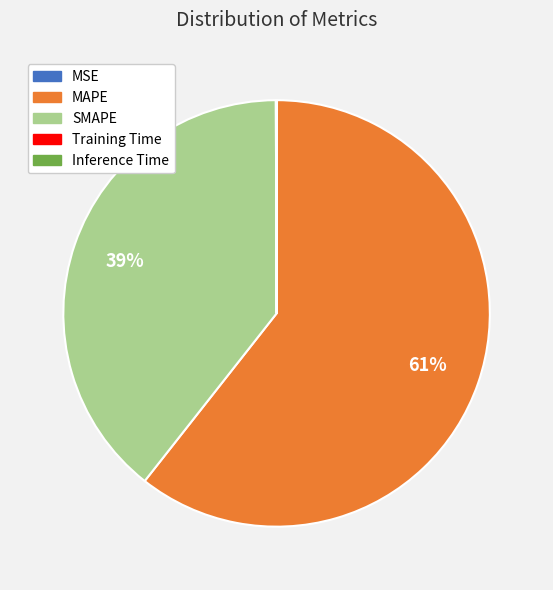

What is the largest slice in the pie chart?

MAPE